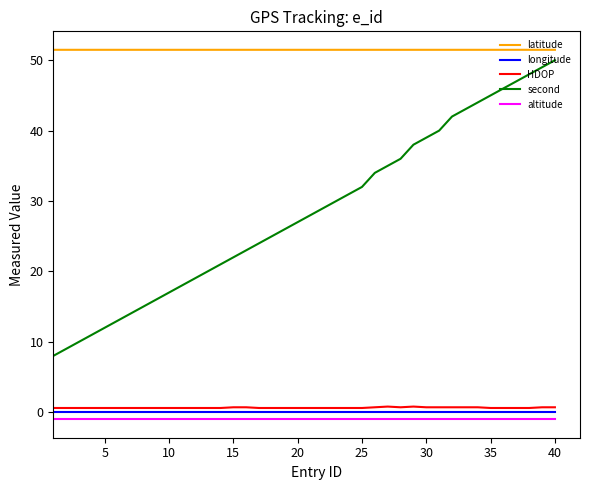

Does the chart display data point markers on the line(s)?

No